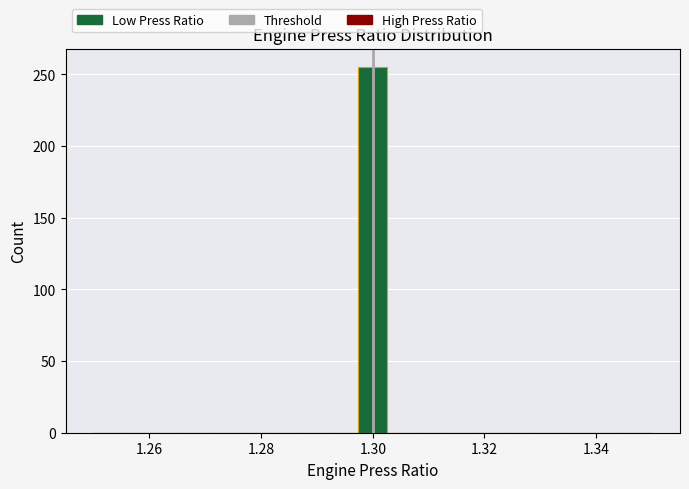

Read against the x-axis, roughly where is the centre of the tallest bar?

1.300